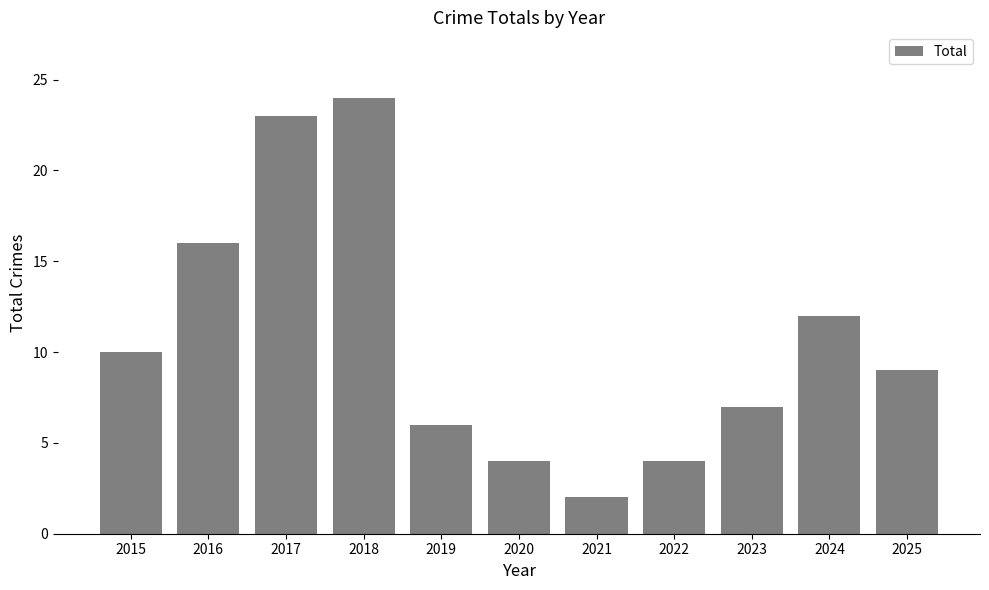

Which category has the lowest value across all series?

2021